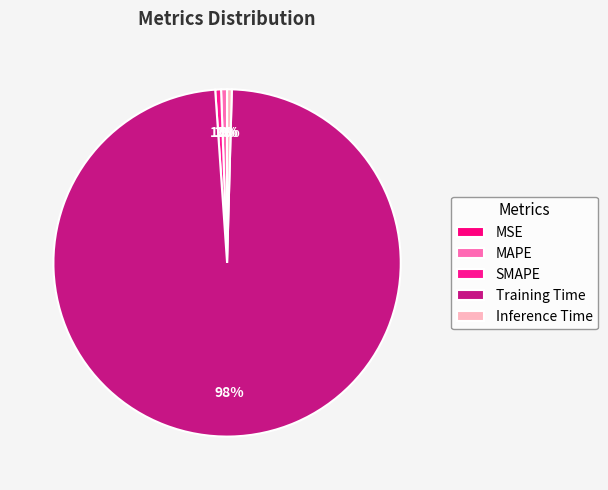

What is the total percentage of Training Time and MAPE?

99.0%